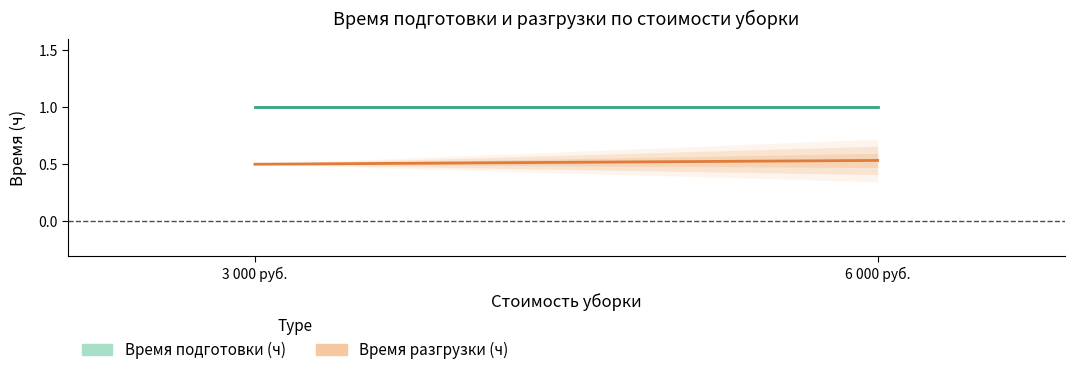

What is the spread (max minus min) of values at 3 000 руб.?

0.5